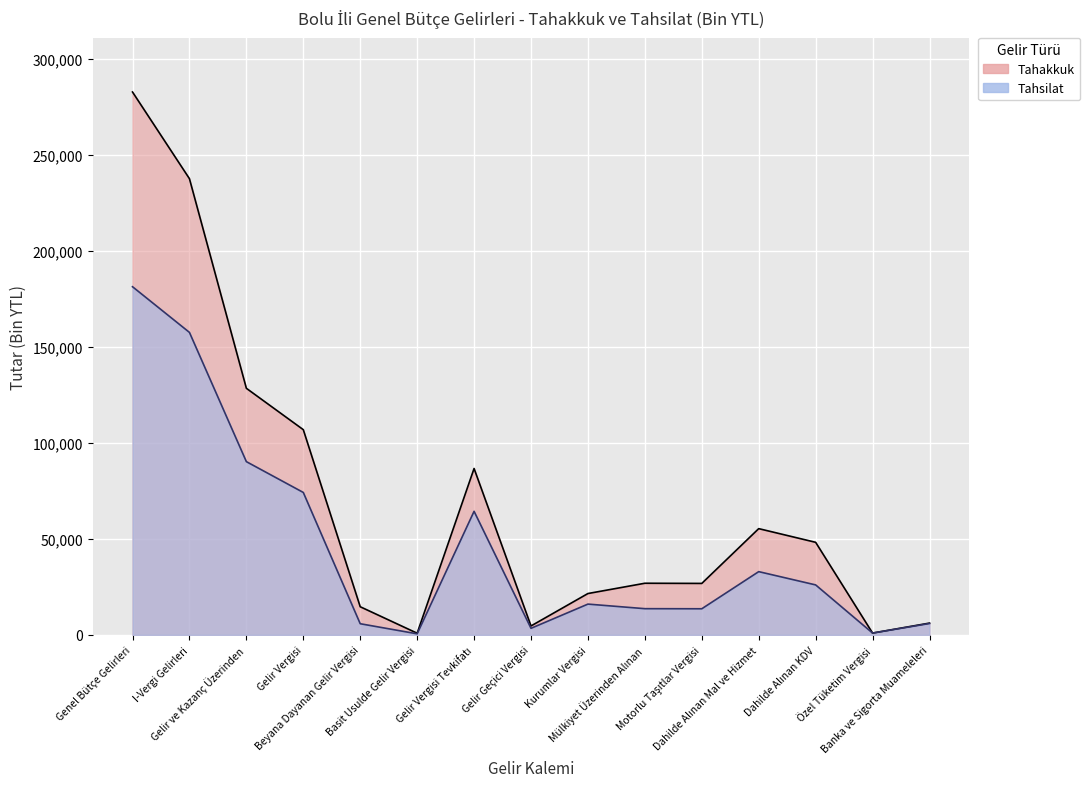

What is the sum of all Tahakkuk values?

1048684